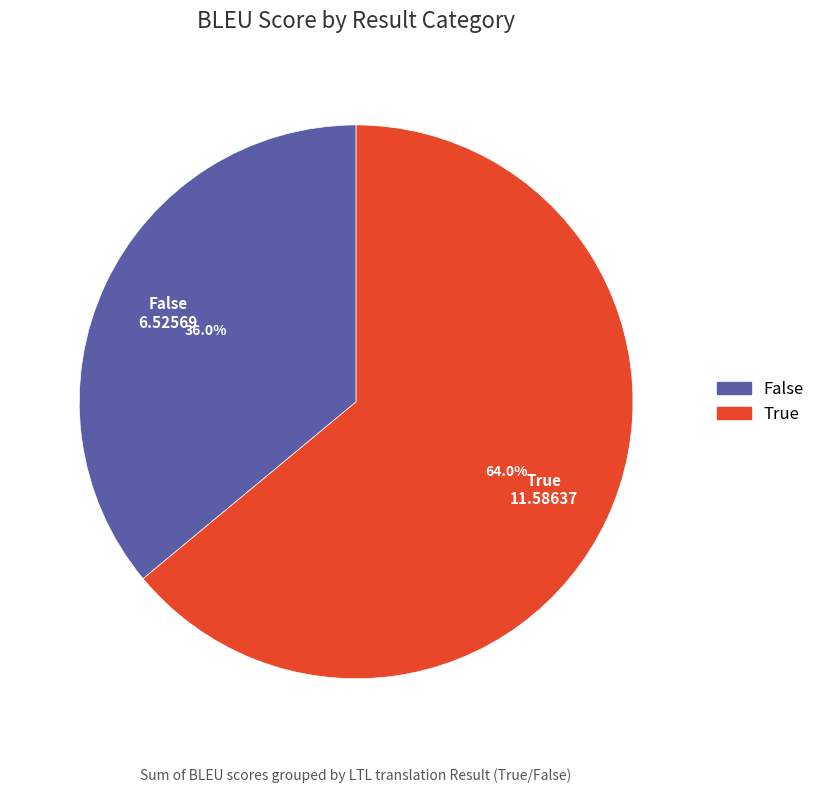

Is there a majority slice in this chart?

Yes